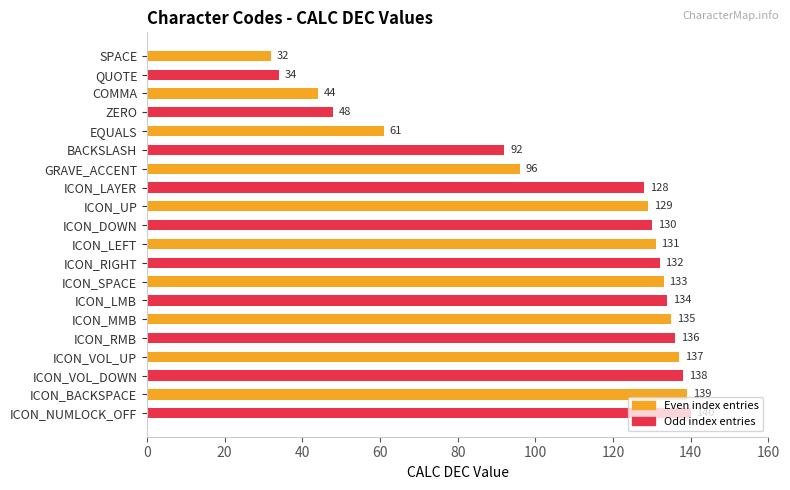

Is it true that the value at ICON_LEFT is 218?

False